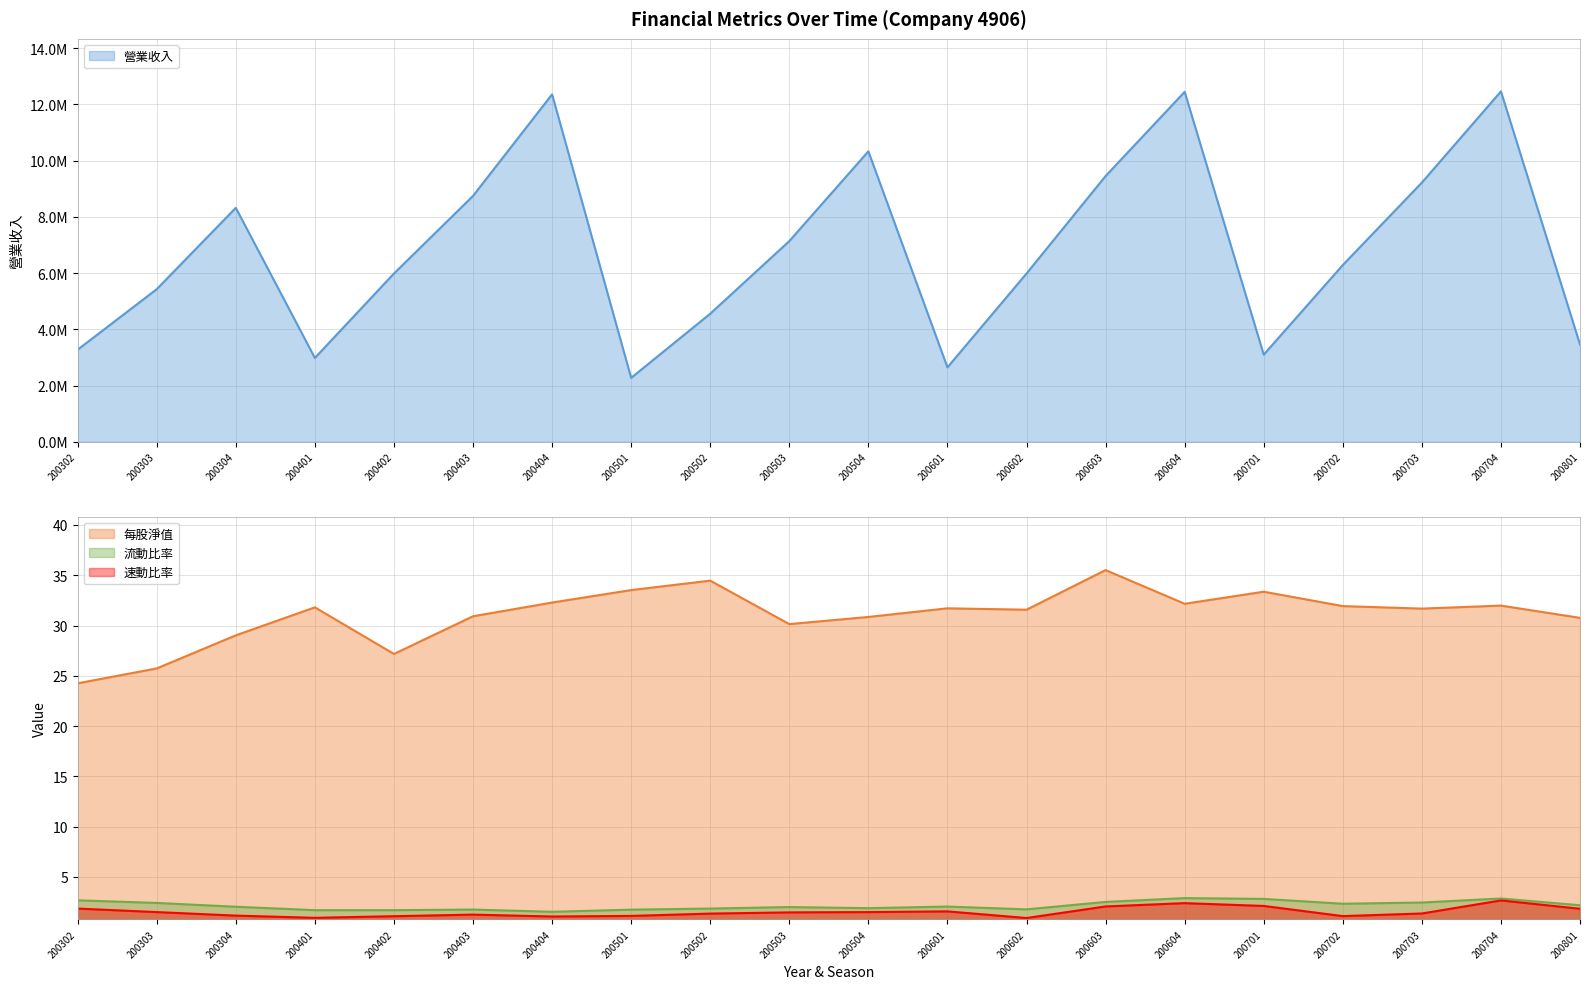

Reading left to right, list all the values displayed in this chart.

營業收入: 3274698.0	5426345.0	8318557.0	2980685.0	5982621.0	8742040.0	12354019.0	2272705.0	4553391.0	7136166.0	10328021.0	2645768.0	5982166.0	9449475.0	12444019.0	3097275.0	6284565.0	9216463.0	12459352.0	3459054.0
每股淨值: 24.3	25.7	29.0	31.8	27.2	30.9	32.3	33.5	34.5	30.1	30.9	31.7	31.6	35.5	32.2	33.4	31.9	31.7	32.0	30.8
流動比率: 2.7	2.4	2.0	1.7	1.7	1.8	1.5	1.8	1.9	2.0	1.9	2.1	1.8	2.5	2.9	2.8	2.3	2.5	2.9	2.2
速動比率: 1.9	1.5	1.2	0.9	1.1	1.3	1.1	1.1	1.4	1.5	1.5	1.6	0.9	2.1	2.4	2.1	1.1	1.4	2.7	1.8